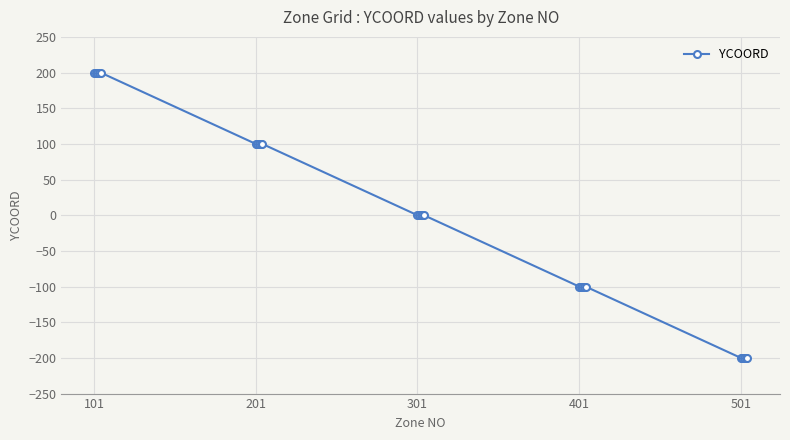

Reading left to right, transcribe all the data shown in this chart.

200	200	200	200	200	100	100	100	100	100	0	0	0	0	0	-100	-100	-100	-100	-100	-200	-200	-200	-200	-200